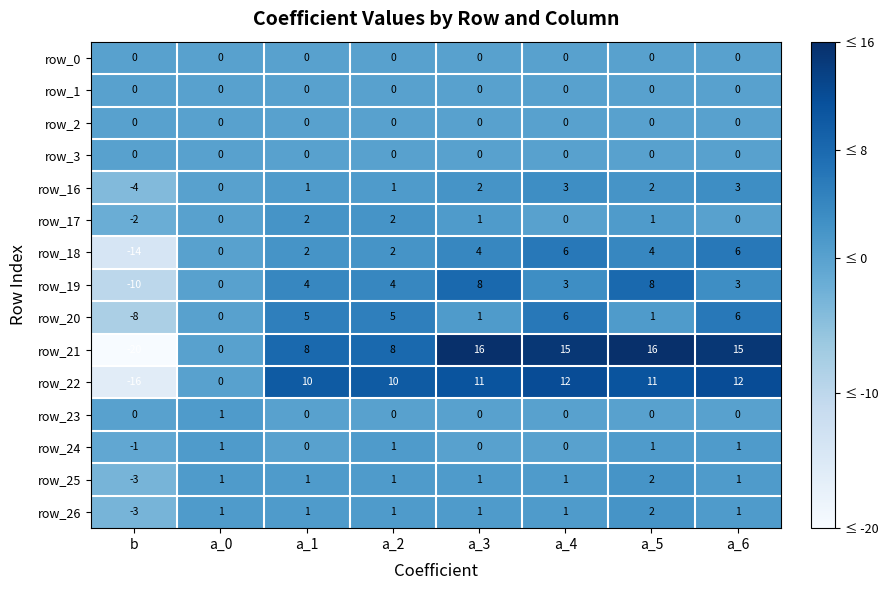

The row_21 series shows 15 at a_6. True or false?

True